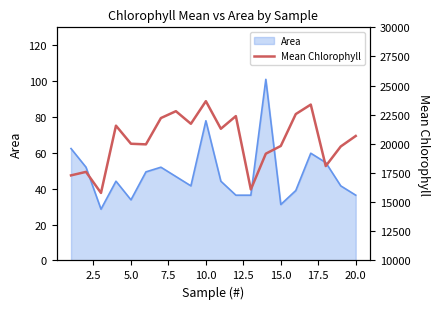

Reading left to right, transcribe all the data shown in this chart.

17299	17600	15792	21563	20012	19960	22218	22805	21725	23665	21298	22384	16093	19159	19824	22559	23373	18099	19779	20680